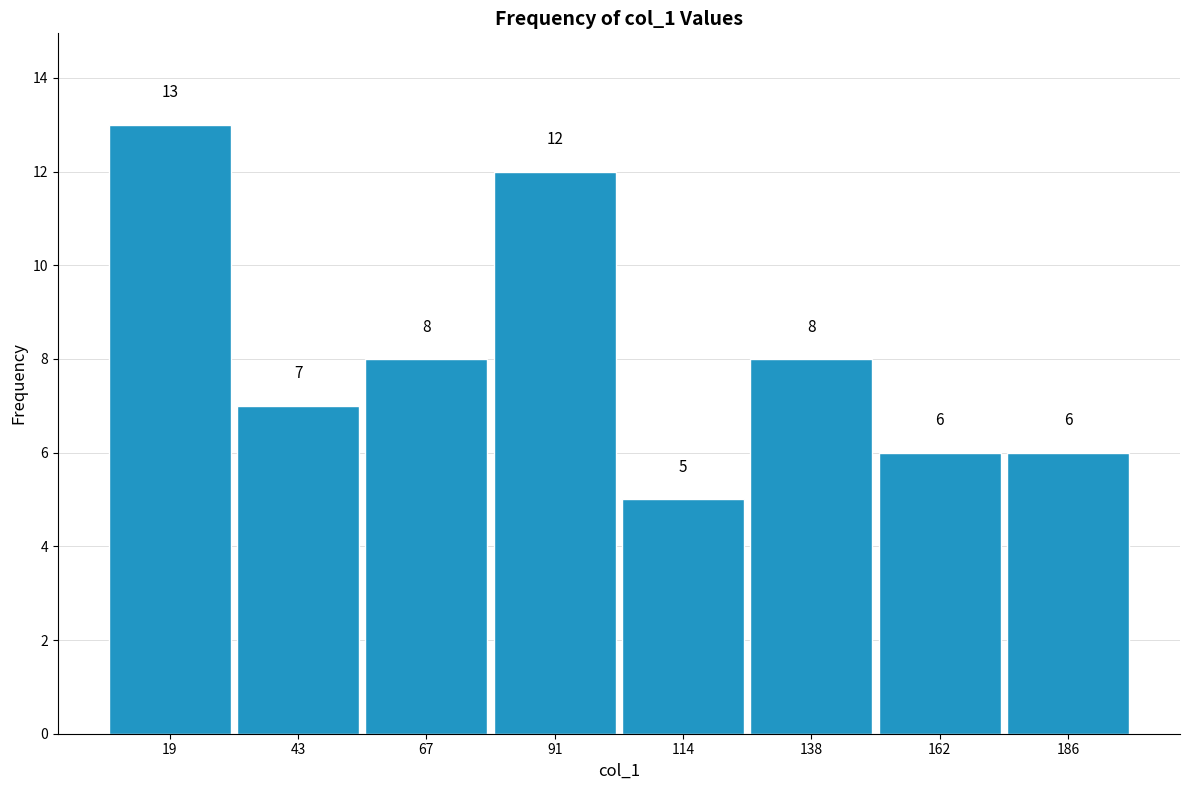

How tall is the bar that spans 80 to 105 on the x-axis? The bar edges are not printed on the chart, so give them approximately, as read against the axis.

12